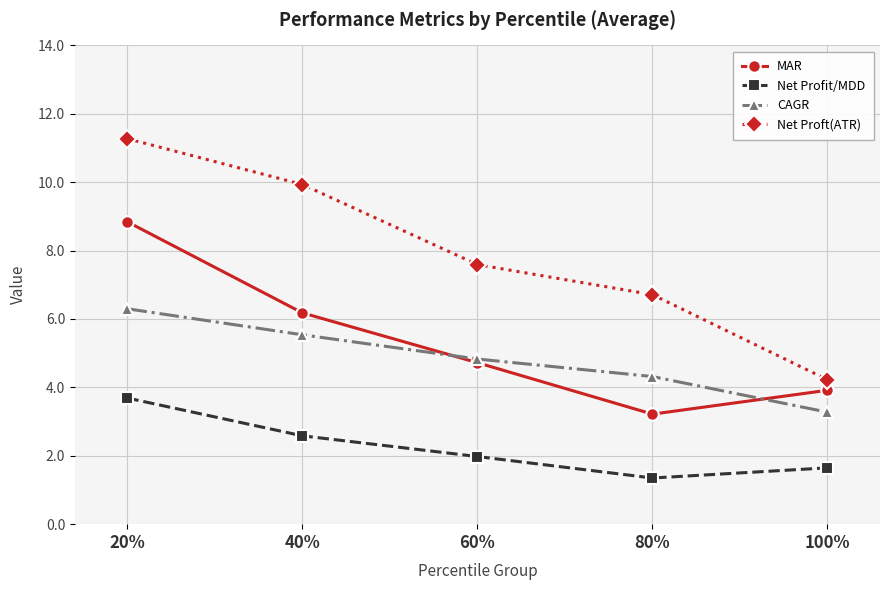

What are all the series names shown in the legend?

MAR, Net Profit/MDD, CAGR, Net Proft(ATR)